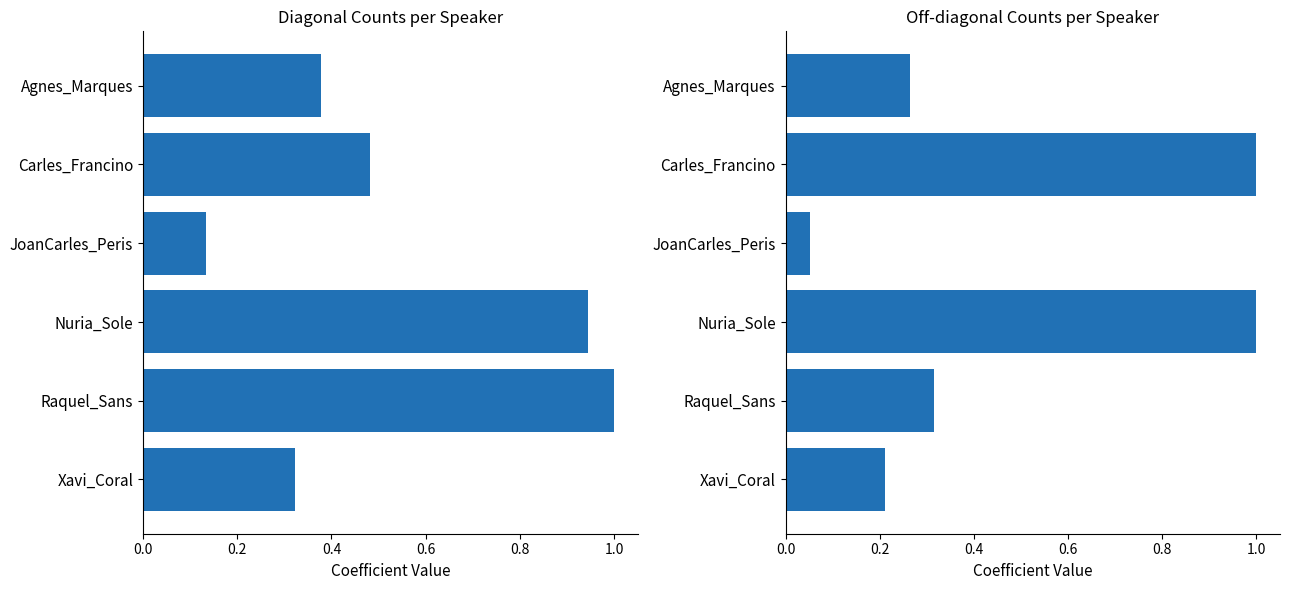

What are all the series names shown in the legend?

Diagonal, Off-diagonal